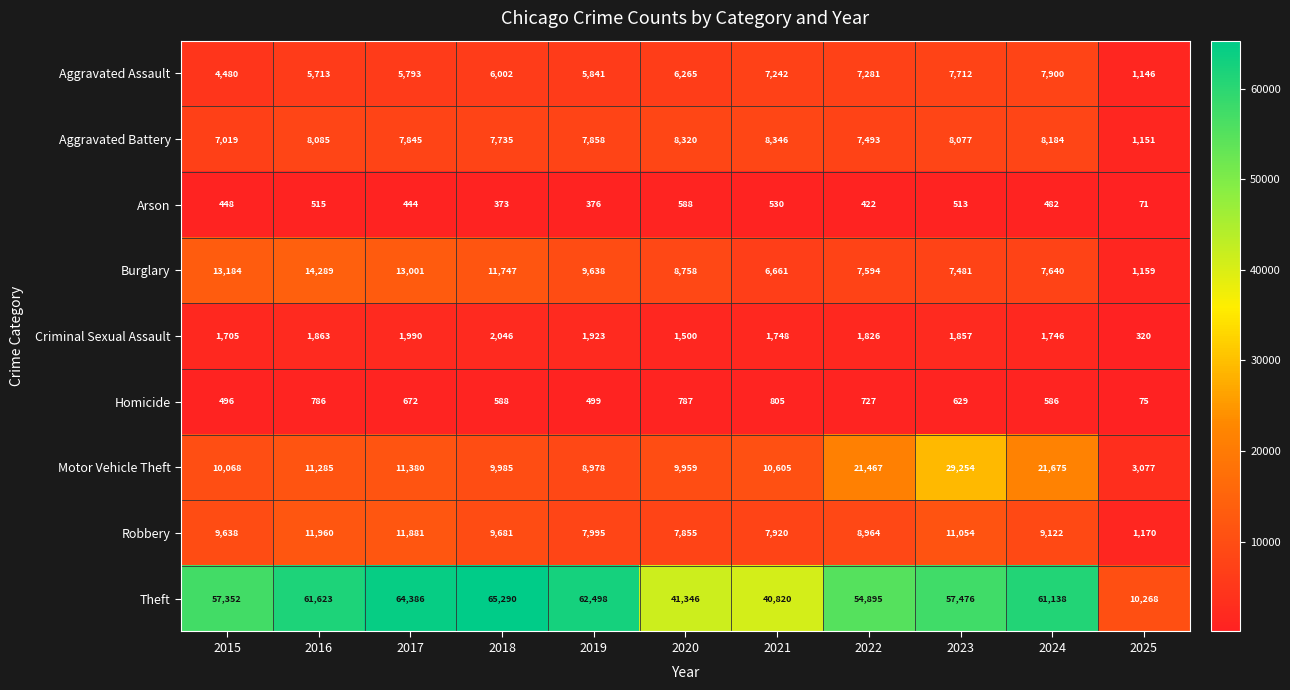

At which category is the sum across all series the highest?

2023